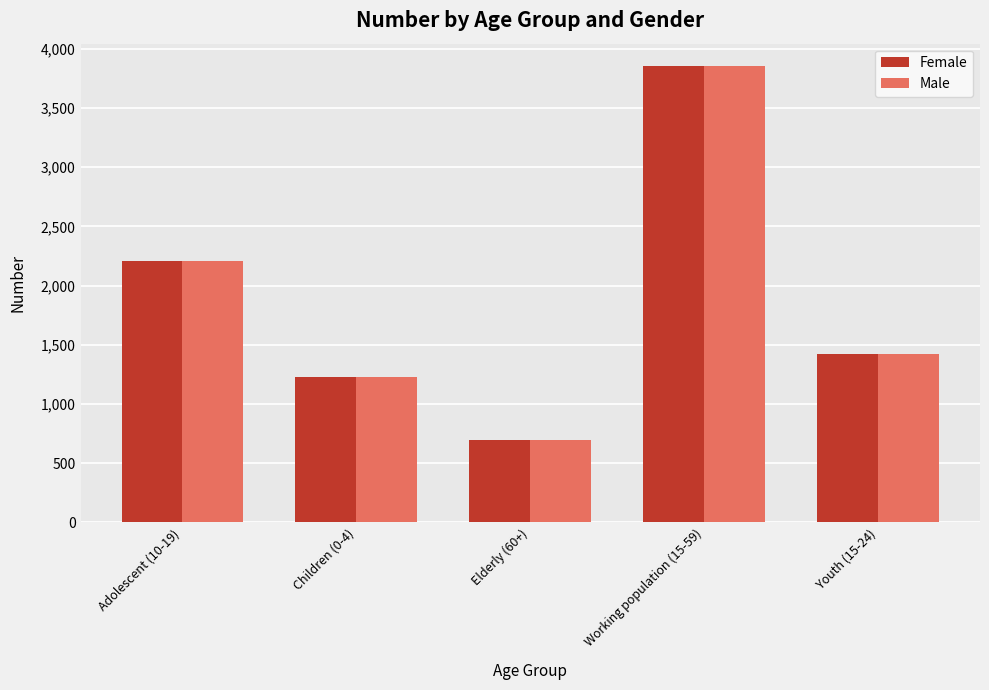

What is the label of the 4th bar from the right?

Children (0-4)